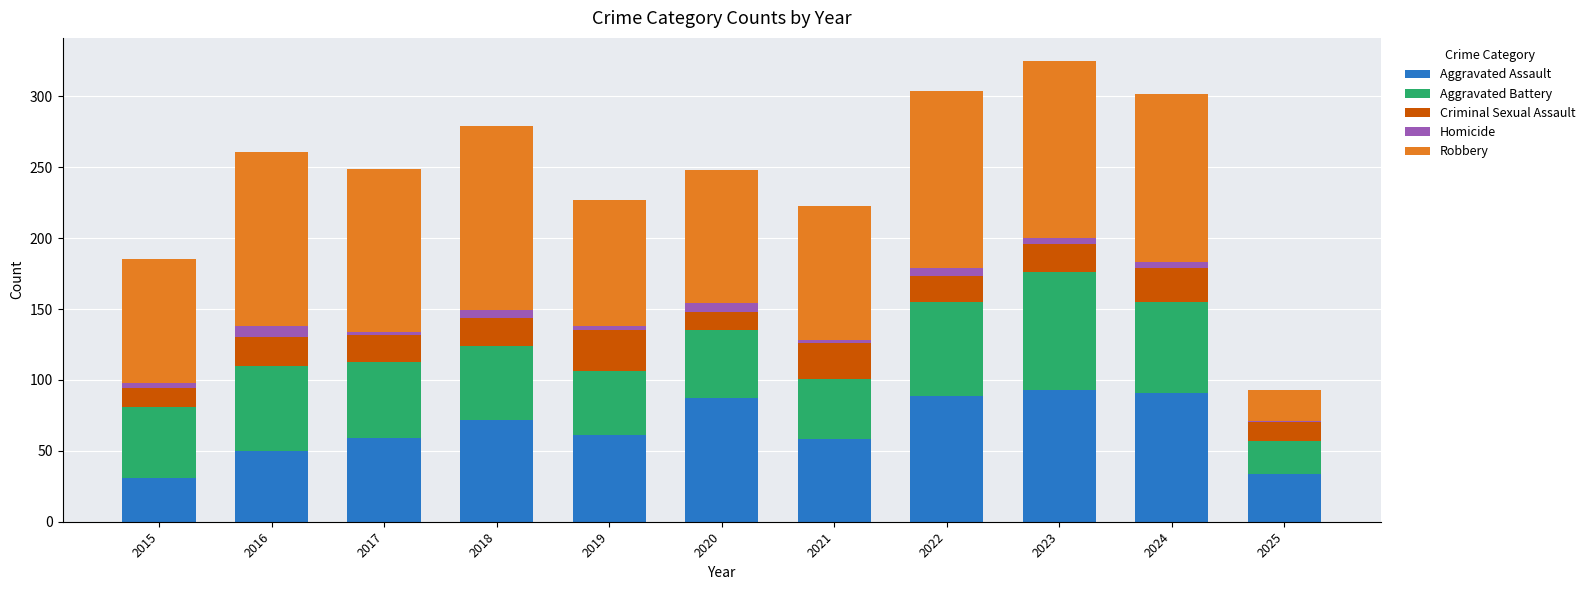

What are all the series names shown in the legend?

Aggravated Assault, Aggravated Battery, Criminal Sexual Assault, Homicide, Robbery